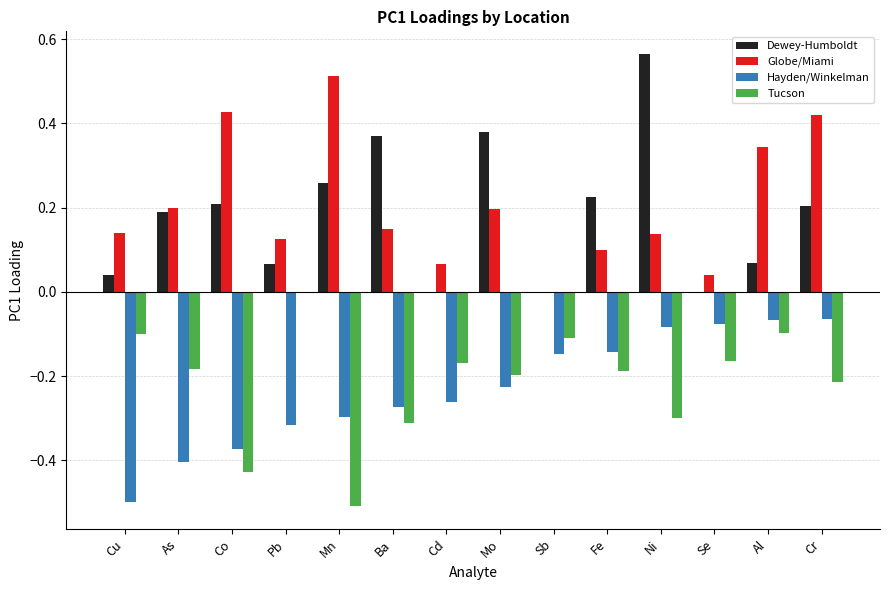

The value of Globe/Miami at Al is 0.1. True or false?

False